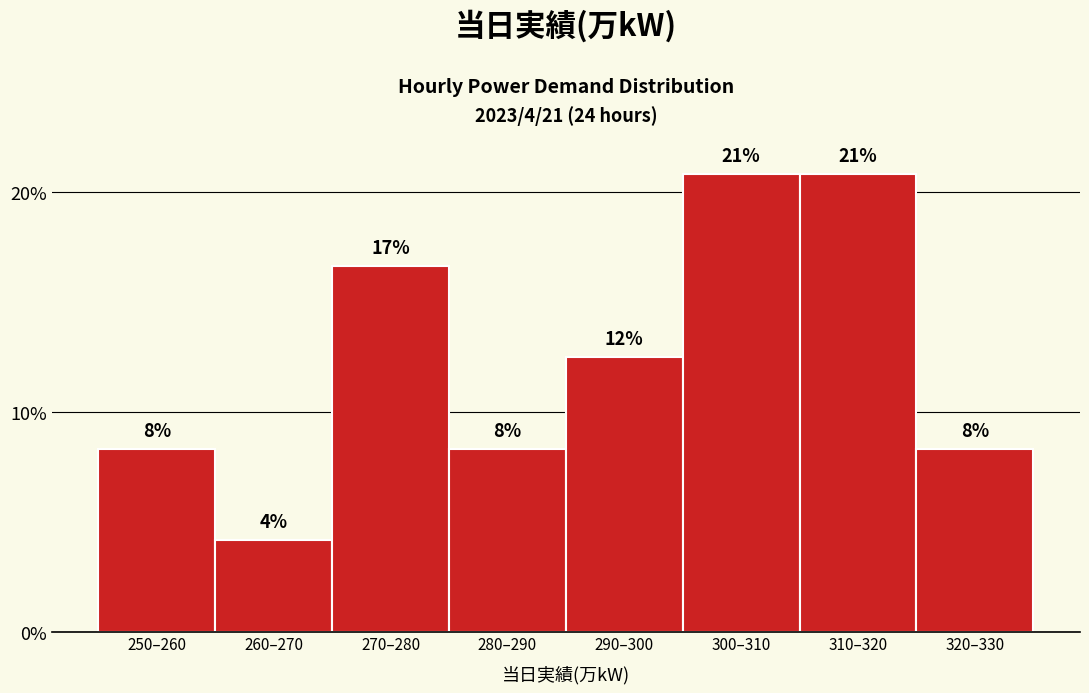

Are the bars horizontal?

No